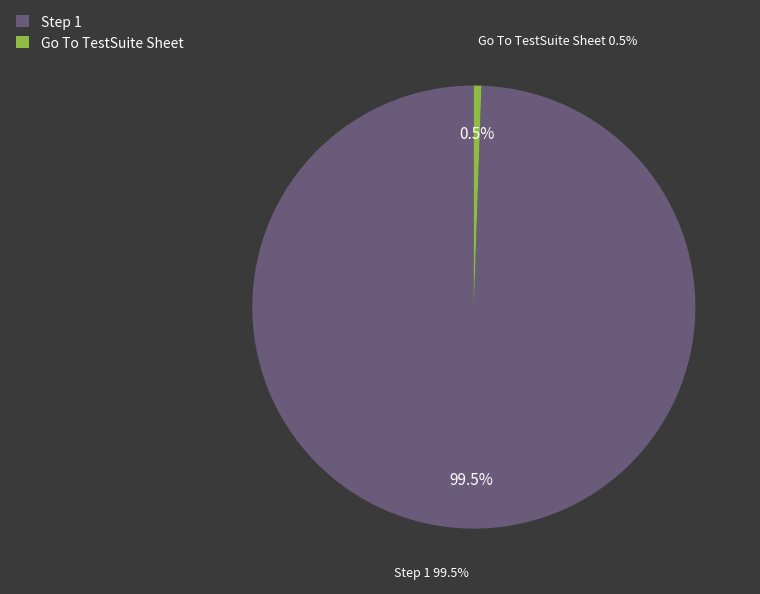

What percentage is the Step 1 slice, to the nearest percent?

99%